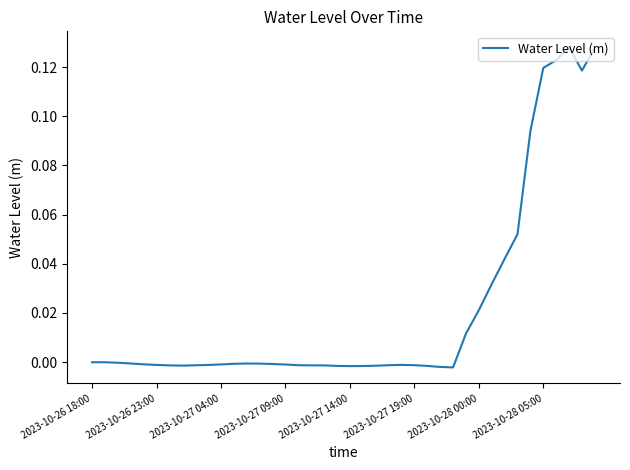

How many lines are shown in the chart?

1